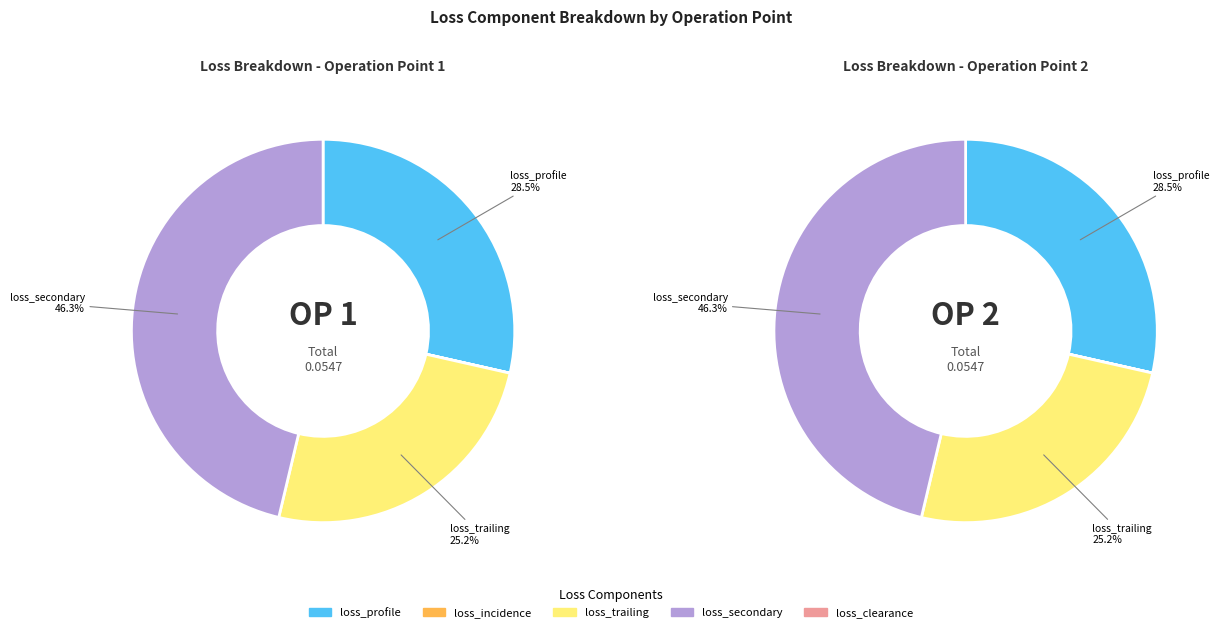

Which has a higher value, operation_point_2 or operation_point_1?

operation_point_1